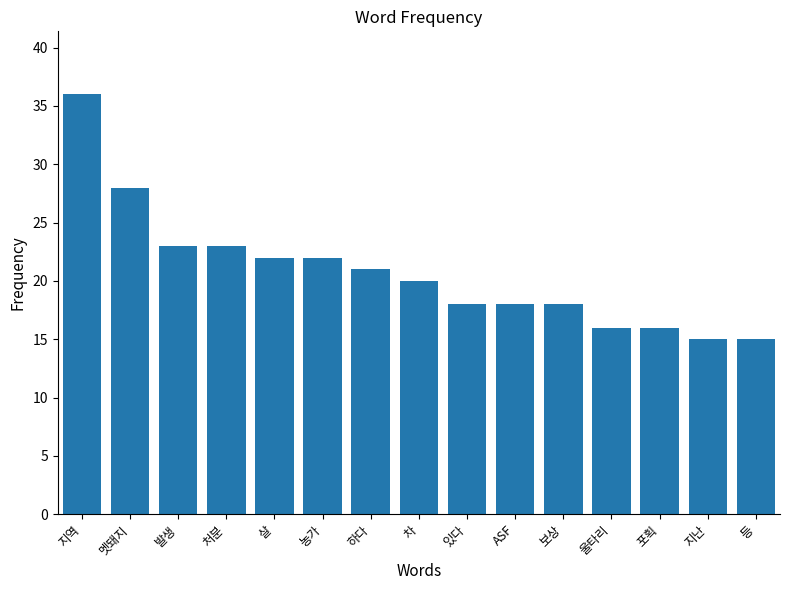

The value at 울타리 is 8. True or false?

False